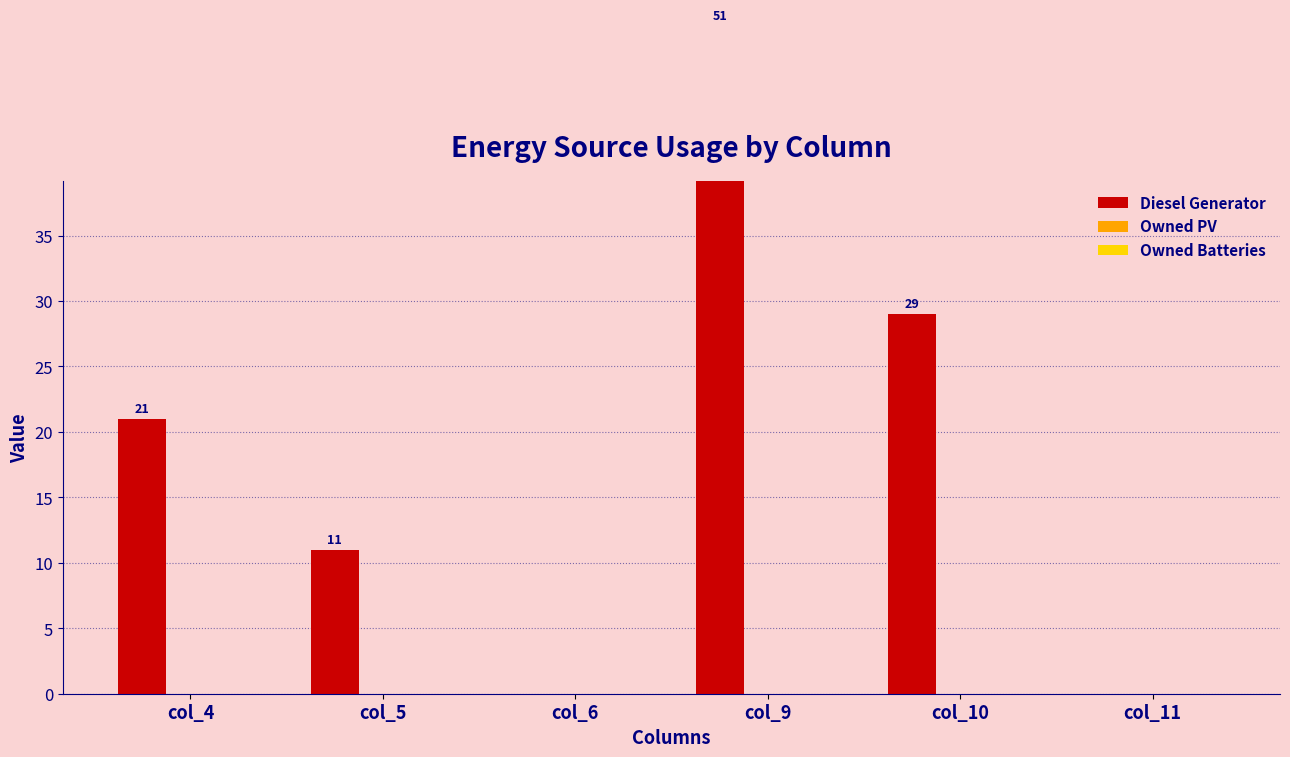

What is the total value across all series at col_10?

29